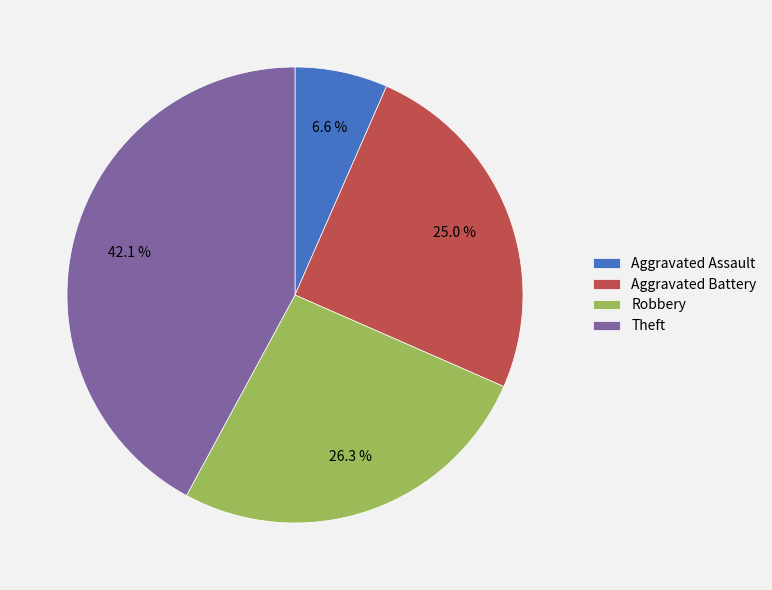

Is there any slice that represents more than half of the pie?

No